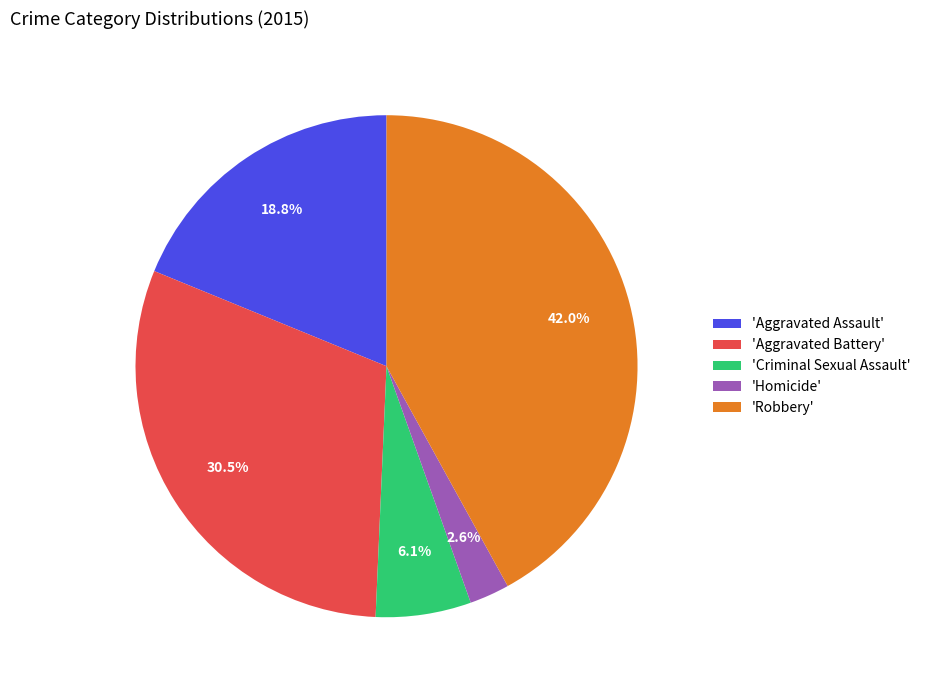

Which slice is the smallest?

'Homicide'